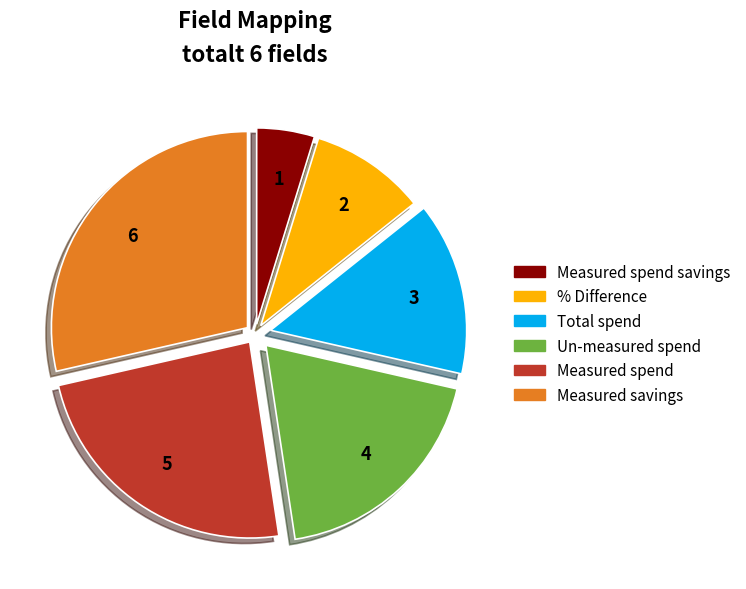

Does Measured spend savings represent more than half of the total?

No